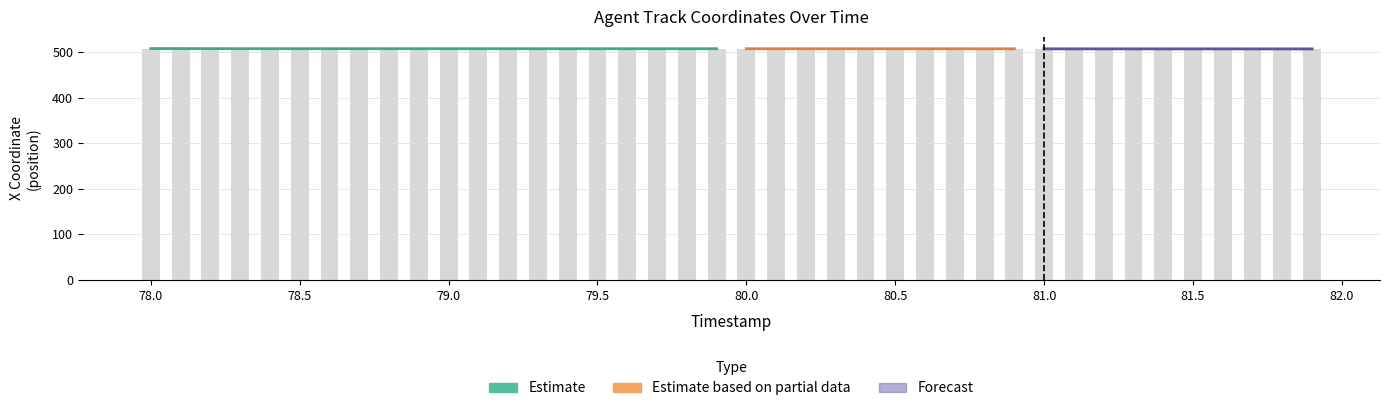

What is the greatest value displayed?

507.9